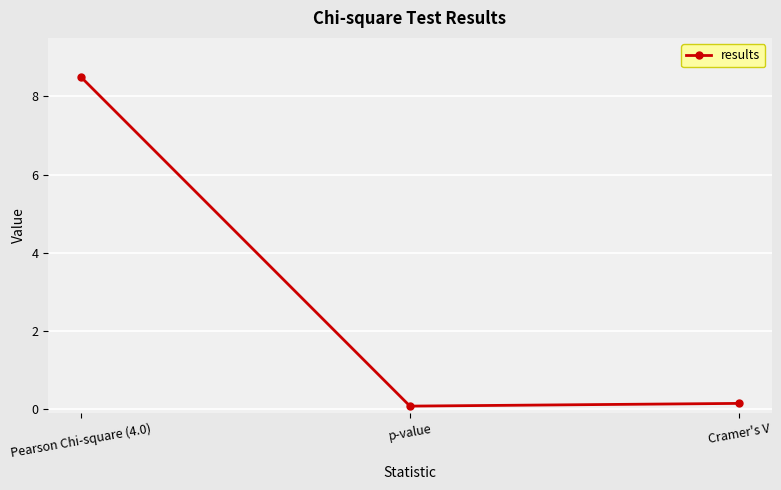

What is the average value?

2.9